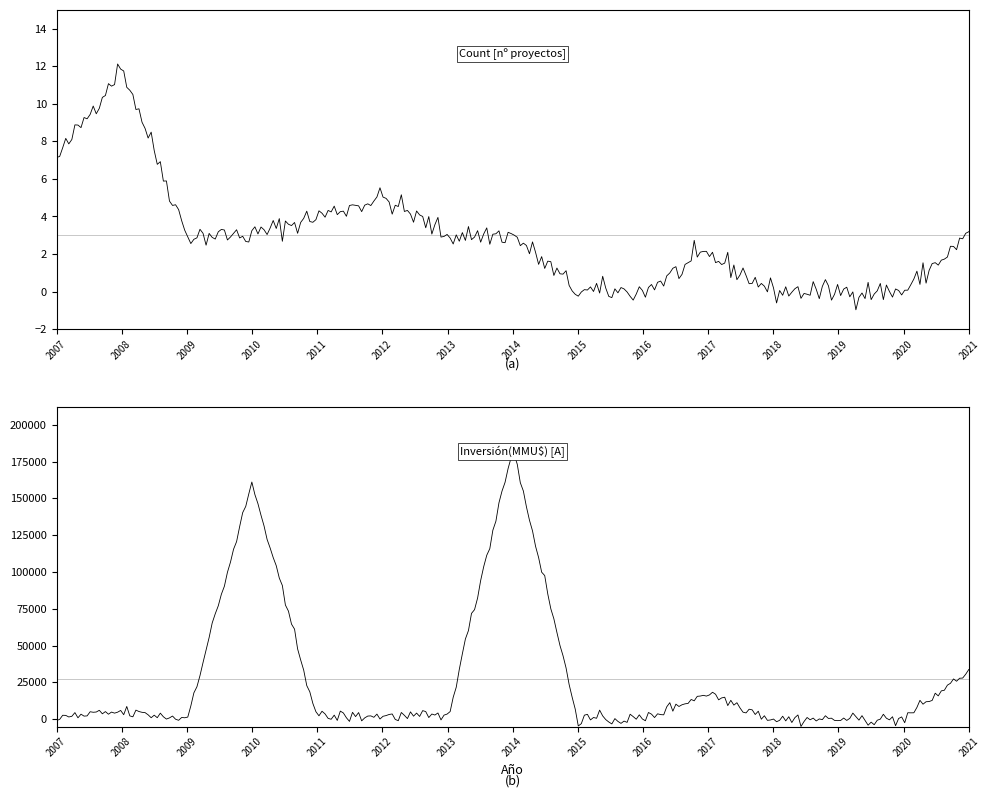

Does the chart have visible grid lines?

No